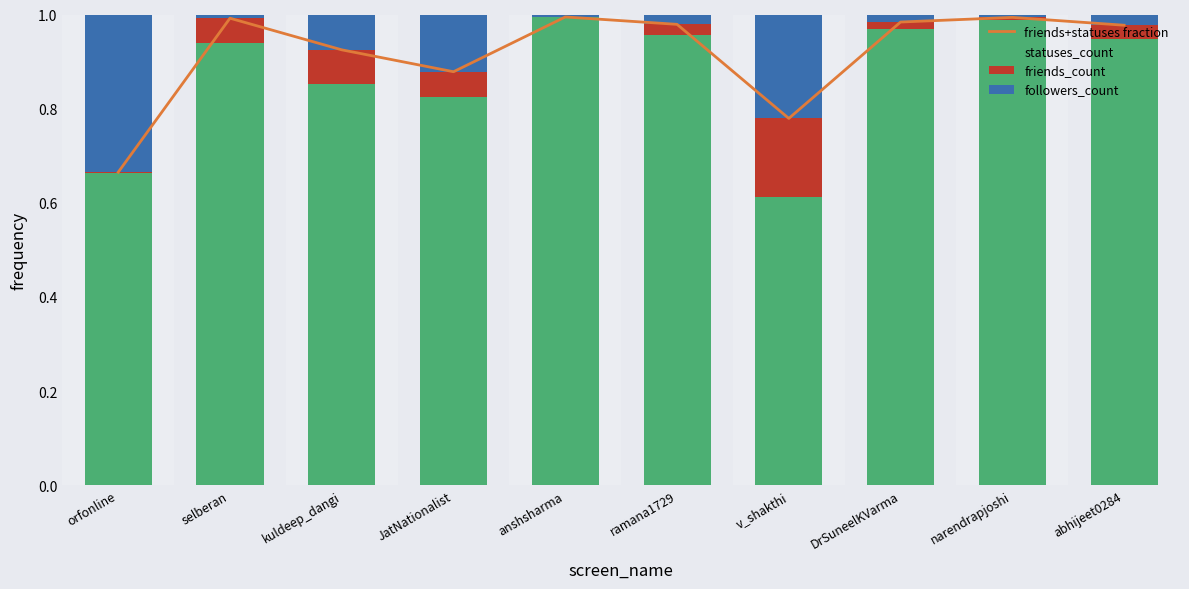

What is the difference between the followers_count values at anshsharma and kuldeep_dangi?

0.1